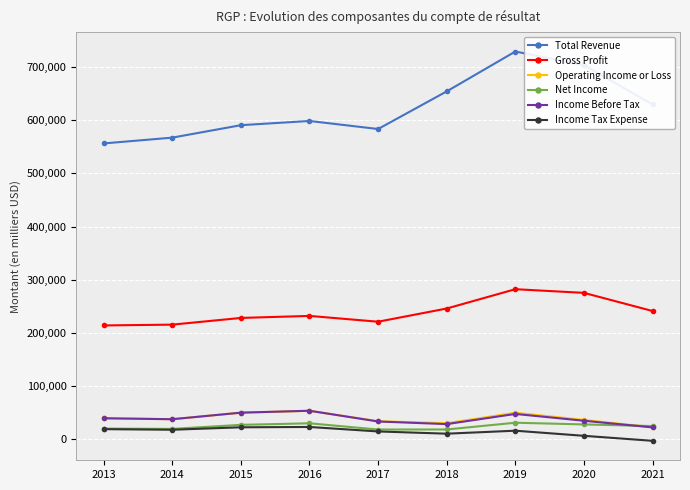

Is the value of Operating Income or Loss at 2014 greater than the value of Total Revenue at 2018?

No